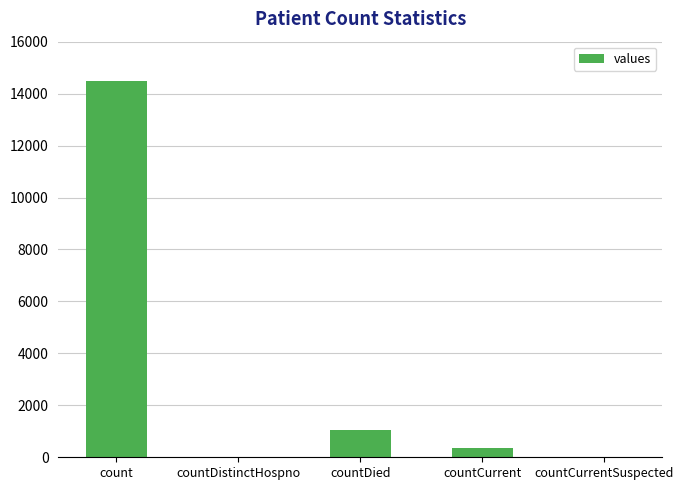

Reading left to right, list all the values displayed in this chart.

14488	0	1033	345	0